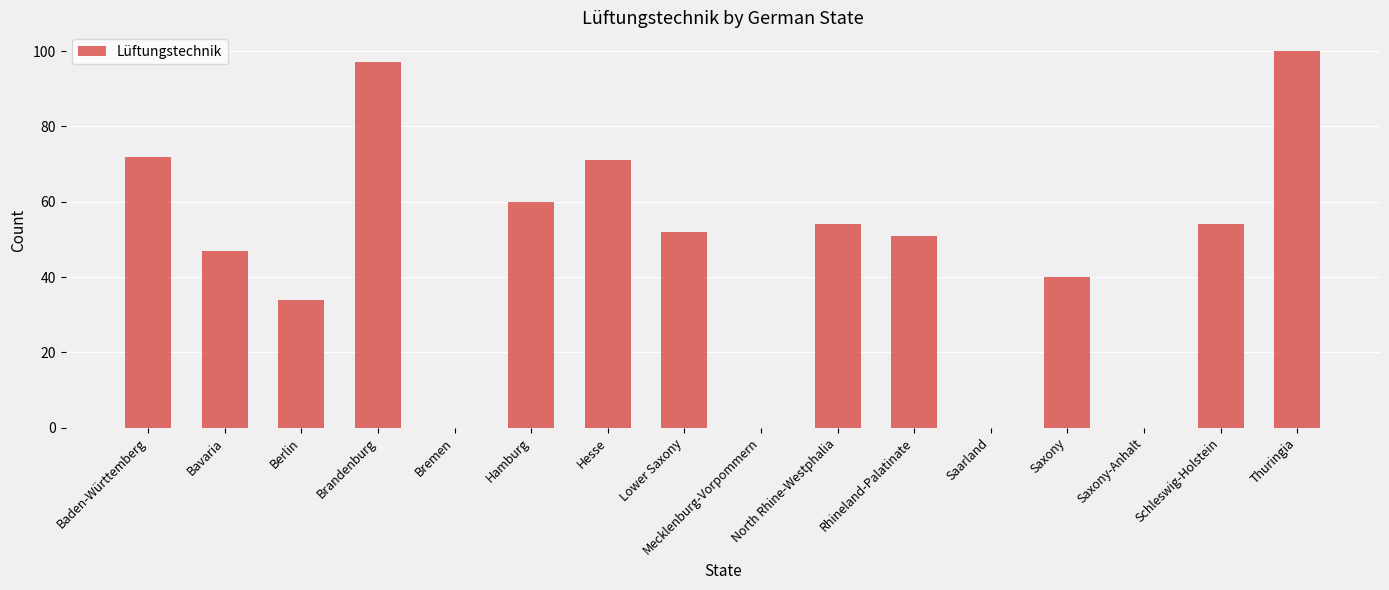

What is the maximum value shown in the chart?

100